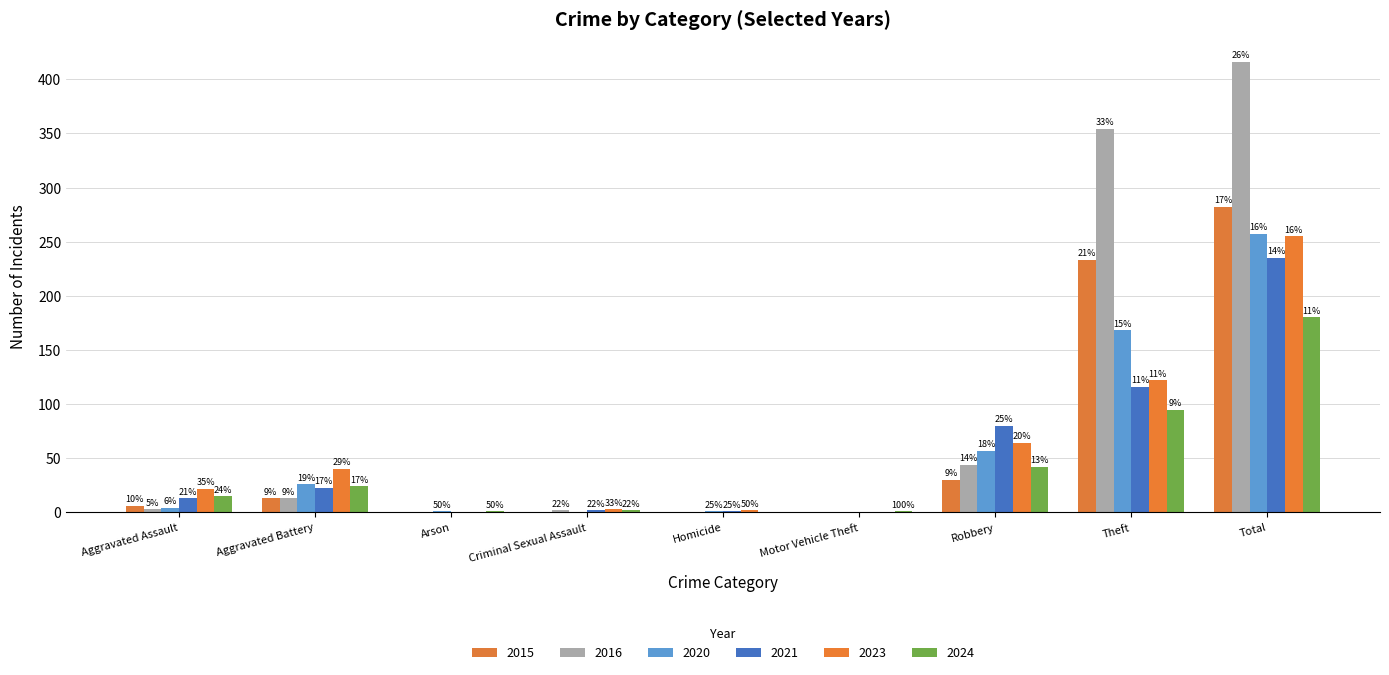

At which category is the sum across all series the highest?

Total